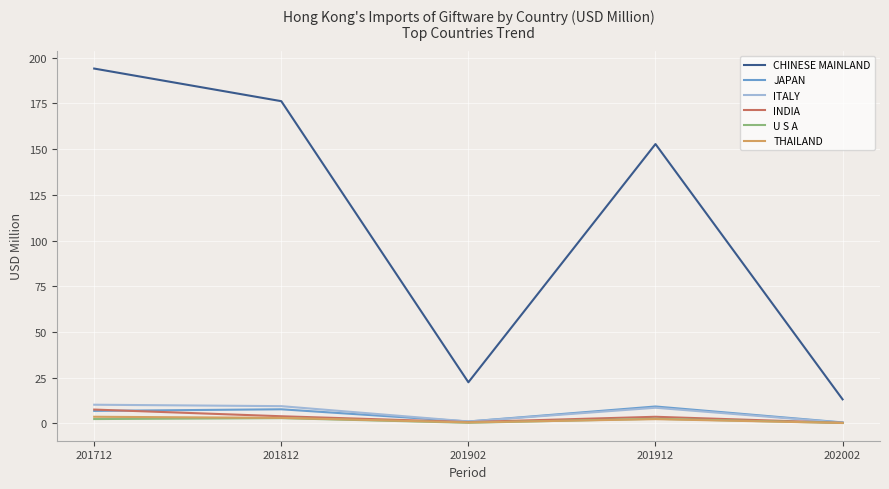

At which category does the chart reach its peak across all series?

201712